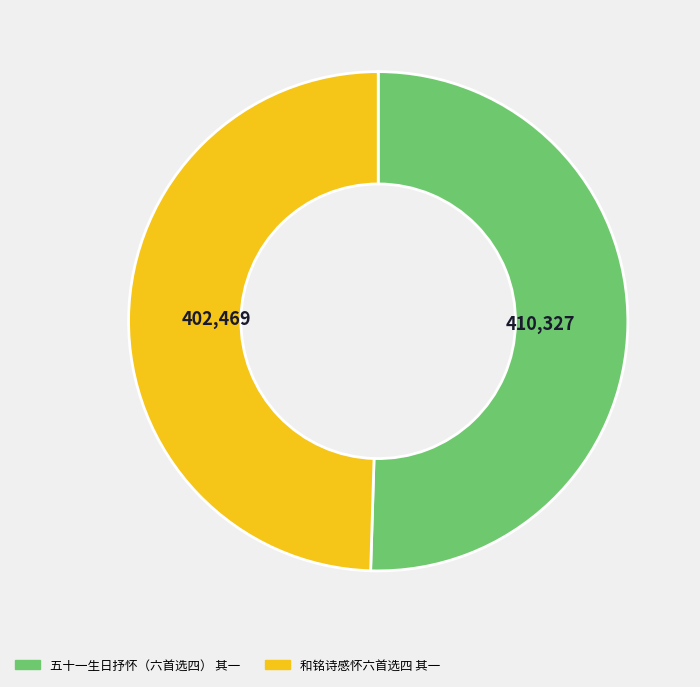

Approximately how many times larger is the value at 五十一生日抒怀（六首选四） 其一 compared to 和铭诗感怀六首选四 其一?

1.0